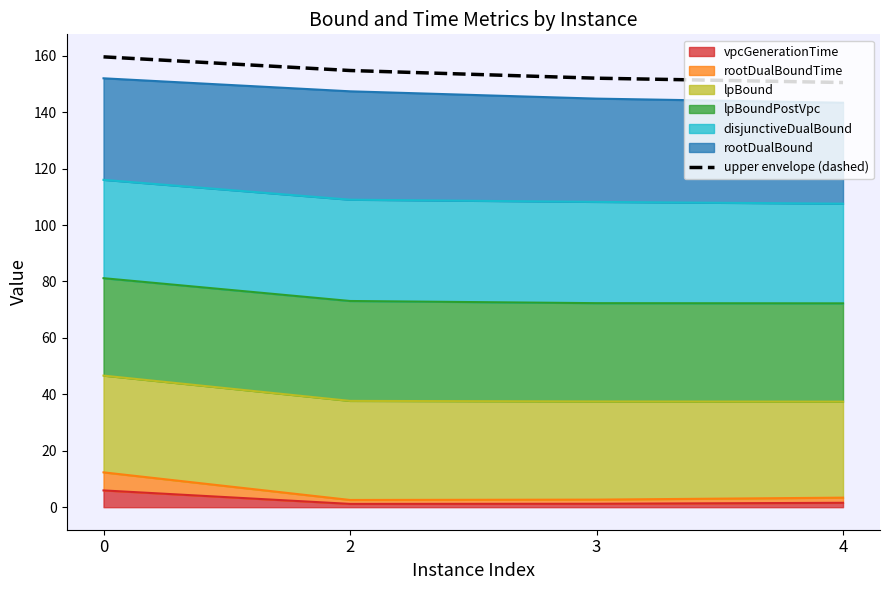

Is it true that the value at 2 is 154.8?

True